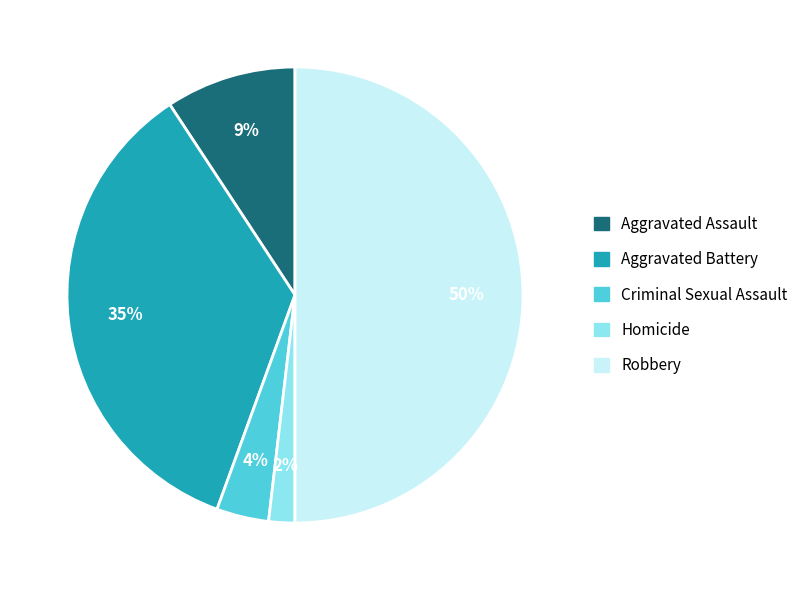

Does Criminal Sexual Assault represent more than half of the total?

No